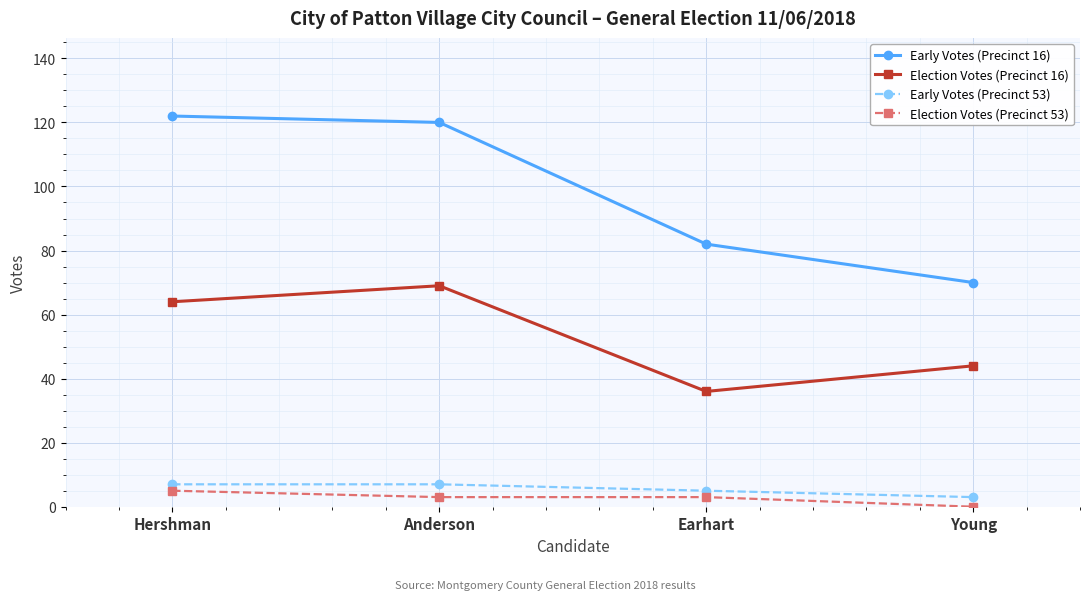

What is the total value across all series at Earhart?

126